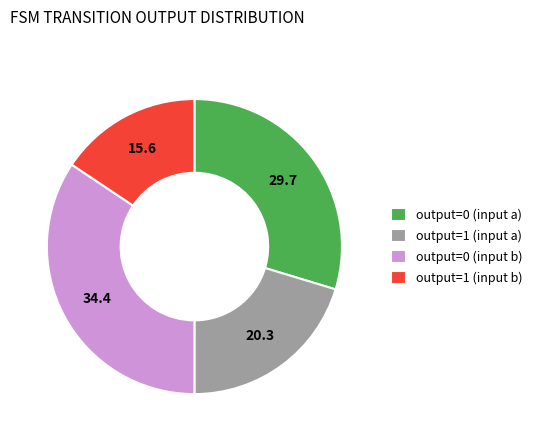

Approximately how many times larger is the value at output=1 (input a) compared to output=1 (input b)?

1.3